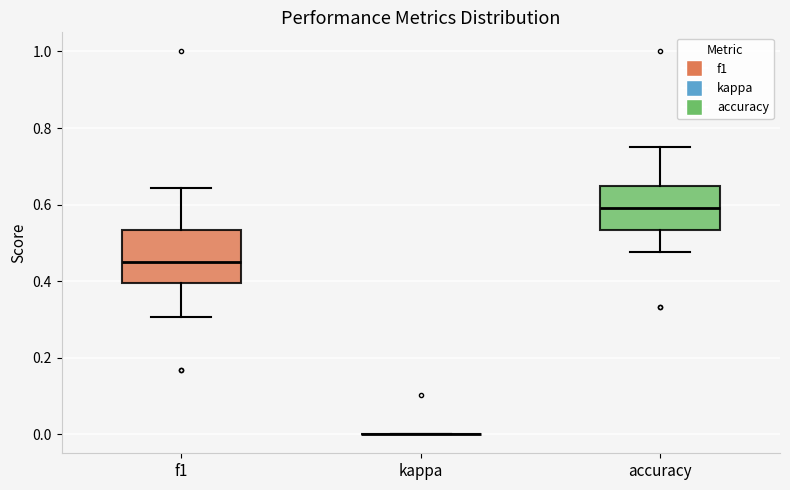

Comparing the boxes themselves (not the whiskers), which one is the tallest?

f1